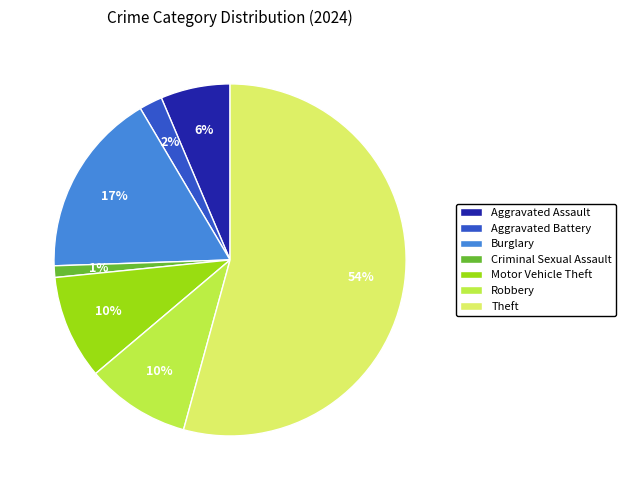

Does Theft represent more than half of the total?

Yes